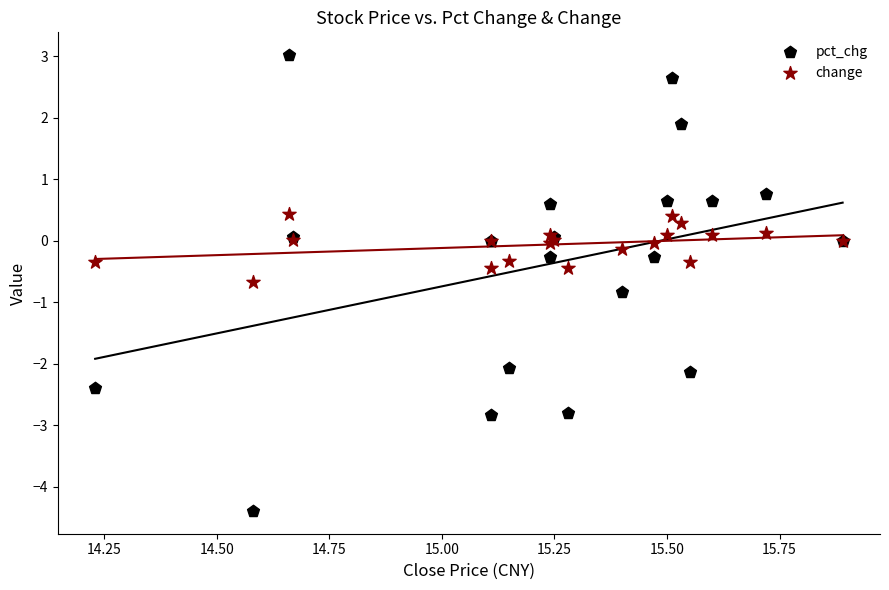

What are all the series names shown in the legend?

pct_chg, change